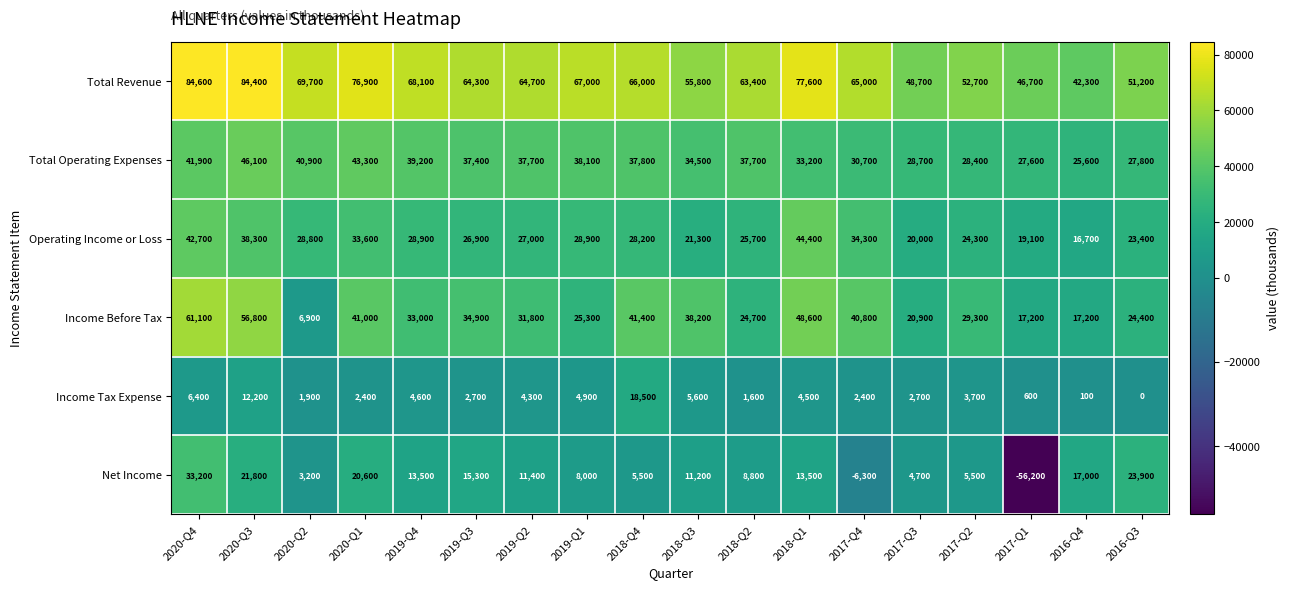

What is the total value across all series at 2018-Q4?

197400